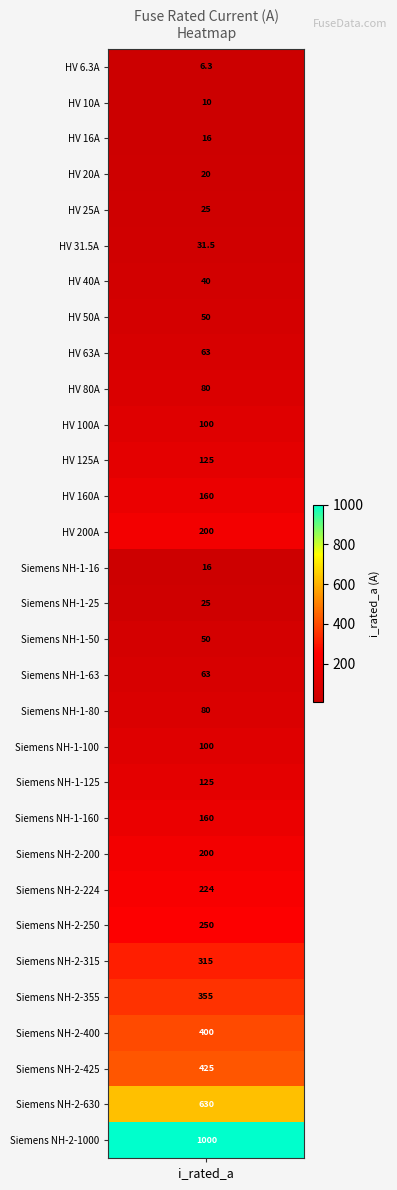

What is the sum of the values at 1 and 28?

435.0